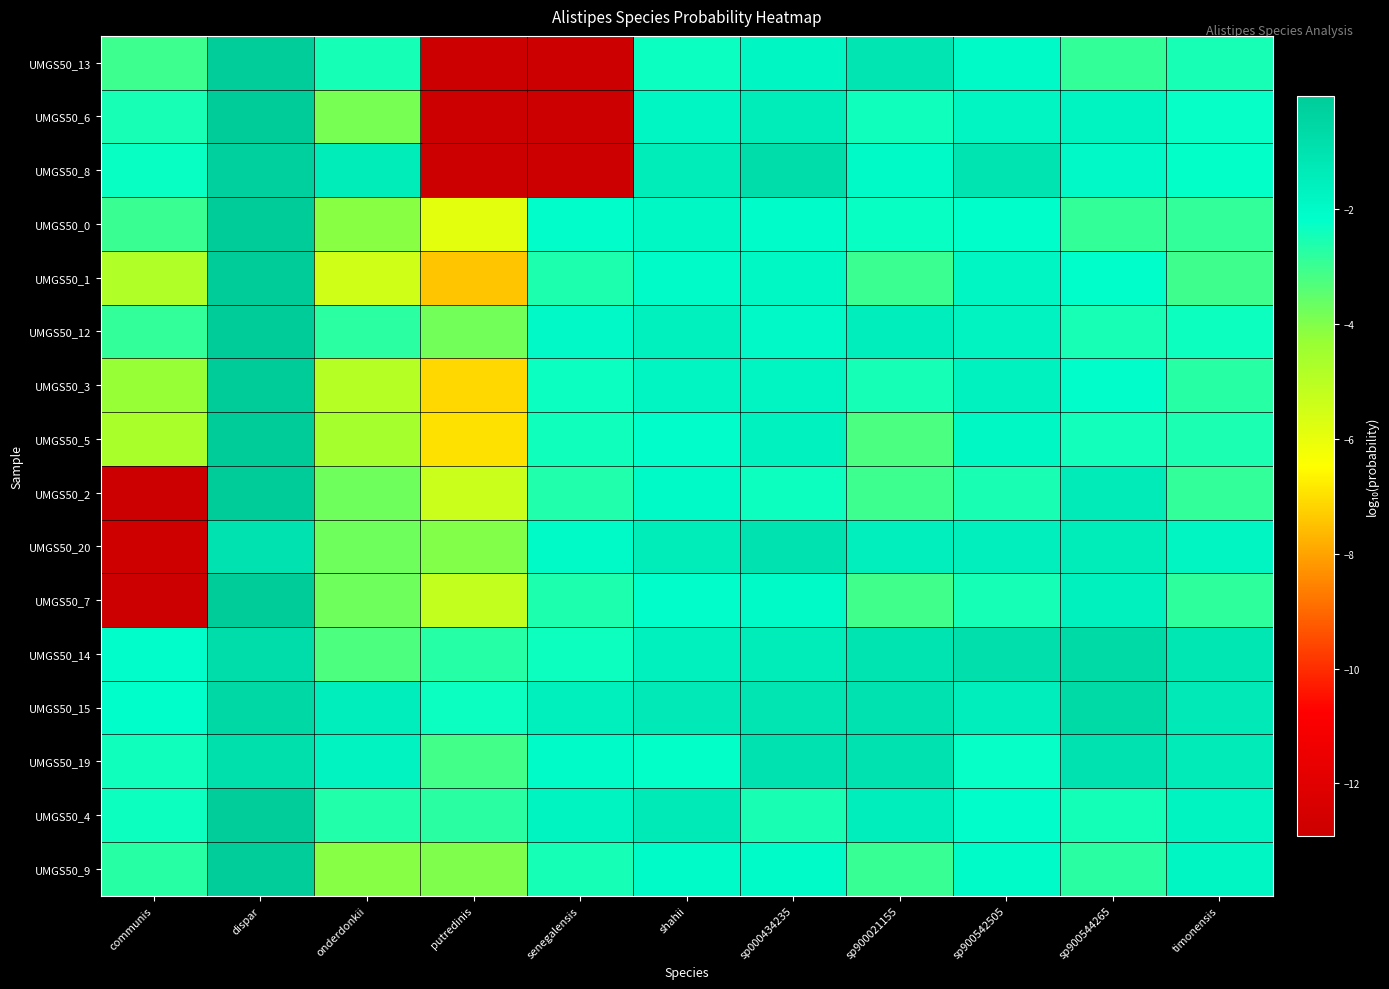

Reading right to left, transcribe all the data shown in this chart.

UMGS50_13: timonensis=-2.5	sp900544265=-2.9	sp900542505=-2.0	sp900021155=-1.1	sp000434235=-1.9	shahii=-2.3	senegalensis=-12.9	putredinis=-12.9	onderdonkii=-2.5	dispar=-0.1	communis=-3.0
UMGS50_6: timonensis=-2.2	sp900544265=-1.7	sp900542505=-1.8	sp900021155=-2.4	sp000434235=-1.5	shahii=-1.9	senegalensis=-12.9	putredinis=-12.9	onderdonkii=-3.9	dispar=-0.1	communis=-2.5
UMGS50_8: timonensis=-2.2	sp900544265=-1.9	sp900542505=-1.1	sp900021155=-2.0	sp000434235=-0.8	shahii=-1.4	senegalensis=-12.9	putredinis=-12.9	onderdonkii=-1.4	dispar=-0.2	communis=-2.3
UMGS50_0: timonensis=-2.9	sp900544265=-2.9	sp900542505=-2.2	sp900021155=-2.3	sp000434235=-2.1	shahii=-1.9	senegalensis=-2.1	putredinis=-5.9	onderdonkii=-4.1	dispar=-0.0	communis=-3.0
UMGS50_1: timonensis=-3.1	sp900544265=-2.1	sp900542505=-1.8	sp900021155=-3.0	sp000434235=-1.9	shahii=-2.0	senegalensis=-2.6	putredinis=-7.4	onderdonkii=-5.5	dispar=-0.1	communis=-4.8
UMGS50_12: timonensis=-2.3	sp900544265=-2.5	sp900542505=-1.7	sp900021155=-1.5	sp000434235=-1.9	shahii=-1.6	senegalensis=-1.9	putredinis=-3.8	onderdonkii=-2.8	dispar=-0.1	communis=-2.9
UMGS50_3: timonensis=-2.7	sp900544265=-2.1	sp900542505=-1.6	sp900021155=-2.5	sp000434235=-1.8	shahii=-1.8	senegalensis=-2.3	putredinis=-7.1	onderdonkii=-4.9	dispar=-0.1	communis=-4.3
UMGS50_5: timonensis=-2.6	sp900544265=-2.4	sp900542505=-1.9	sp900021155=-3.2	sp000434235=-1.7	shahii=-2.1	senegalensis=-2.4	putredinis=-7.0	onderdonkii=-4.6	dispar=-0.0	communis=-4.7
UMGS50_2: timonensis=-2.9	sp900544265=-1.4	sp900542505=-2.5	sp900021155=-3.0	sp000434235=-2.3	shahii=-2.0	senegalensis=-2.6	putredinis=-5.3	onderdonkii=-3.7	dispar=-0.0	communis=-12.9
UMGS50_20: timonensis=-1.8	sp900544265=-1.4	sp900542505=-1.5	sp900021155=-1.5	sp000434235=-1.0	shahii=-1.4	senegalensis=-2.0	putredinis=-4.0	onderdonkii=-3.7	dispar=-1.0	communis=-12.8
UMGS50_7: timonensis=-2.8	sp900544265=-1.6	sp900542505=-2.5	sp900021155=-3.1	sp000434235=-2.0	shahii=-2.1	senegalensis=-2.6	putredinis=-5.2	onderdonkii=-3.7	dispar=-0.0	communis=-12.9
UMGS50_14: timonensis=-1.2	sp900544265=-0.6	sp900542505=-0.9	sp900021155=-1.1	sp000434235=-1.4	shahii=-1.6	senegalensis=-2.4	putredinis=-2.7	onderdonkii=-3.3	dispar=-0.8	communis=-2.1
UMGS50_15: timonensis=-1.3	sp900544265=-0.7	sp900542505=-1.5	sp900021155=-1.0	sp000434235=-1.1	shahii=-1.3	senegalensis=-1.6	putredinis=-2.3	onderdonkii=-1.5	dispar=-0.6	communis=-2.1
UMGS50_19: timonensis=-1.3	sp900544265=-1.0	sp900542505=-2.3	sp900021155=-1.0	sp000434235=-1.0	shahii=-2.2	senegalensis=-2.1	putredinis=-3.1	onderdonkii=-1.7	dispar=-0.9	communis=-2.4
UMGS50_4: timonensis=-1.7	sp900544265=-2.5	sp900542505=-2.1	sp900021155=-1.5	sp000434235=-2.5	shahii=-1.3	senegalensis=-1.7	putredinis=-2.8	onderdonkii=-2.7	dispar=-0.1	communis=-2.4
UMGS50_9: timonensis=-1.9	sp900544265=-2.8	sp900542505=-2.0	sp900021155=-2.9	sp000434235=-2.1	shahii=-2.0	senegalensis=-2.5	putredinis=-4.0	onderdonkii=-4.1	dispar=-0.1	communis=-2.7